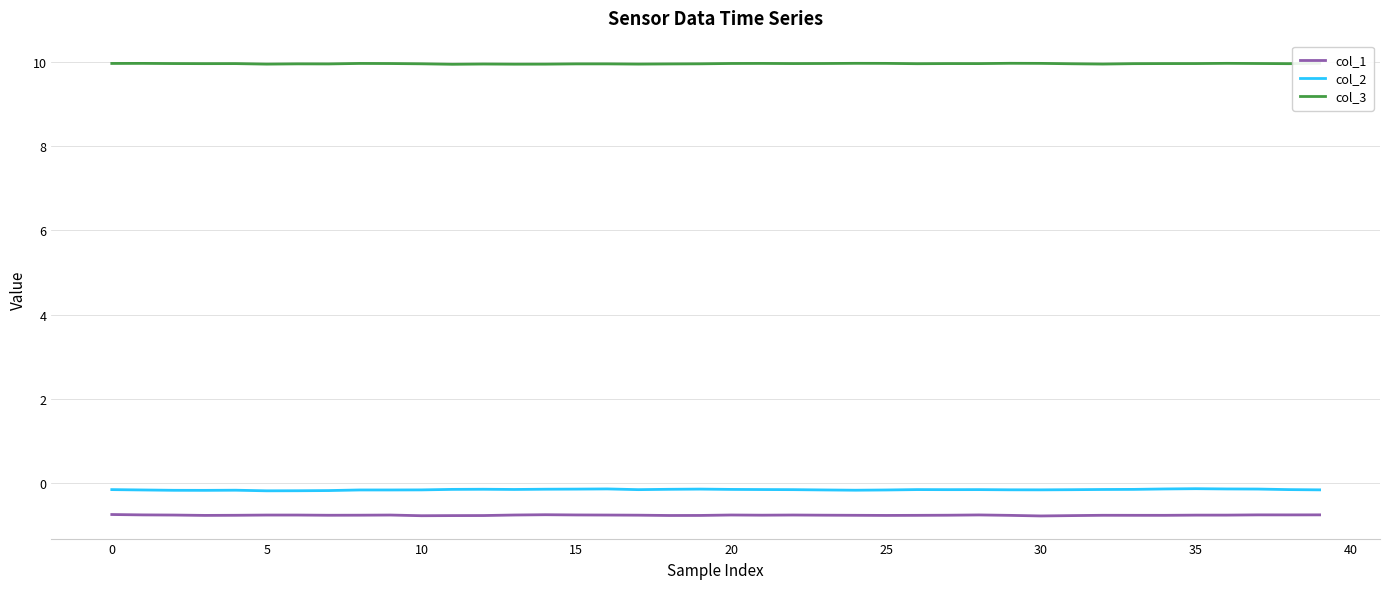

Which series has the largest range (max minus min)?

col_2